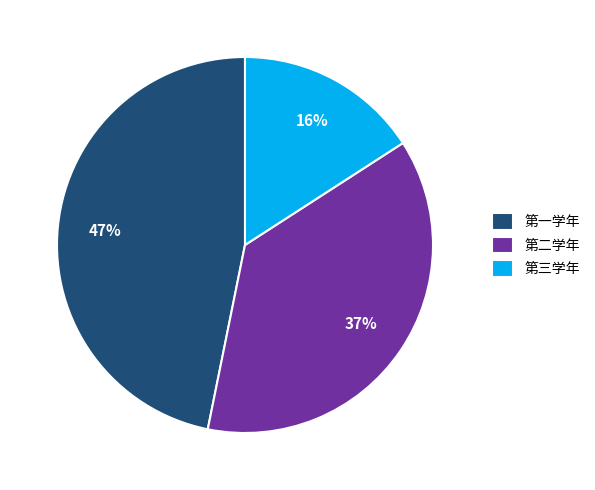

Which slice is the smallest?

第三学年